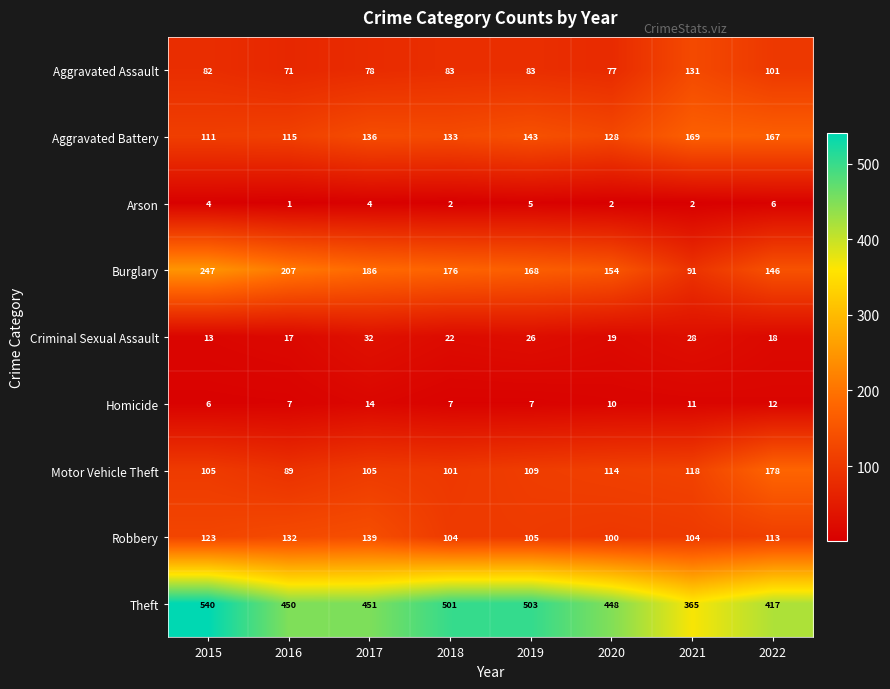

Read the Burglary value at 2022.

146